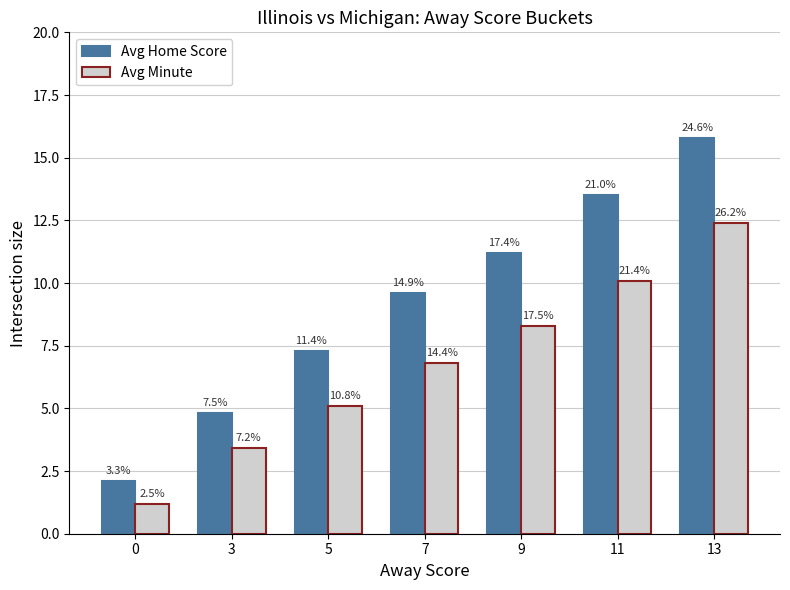

What is the total value across all series at 5?

12.4